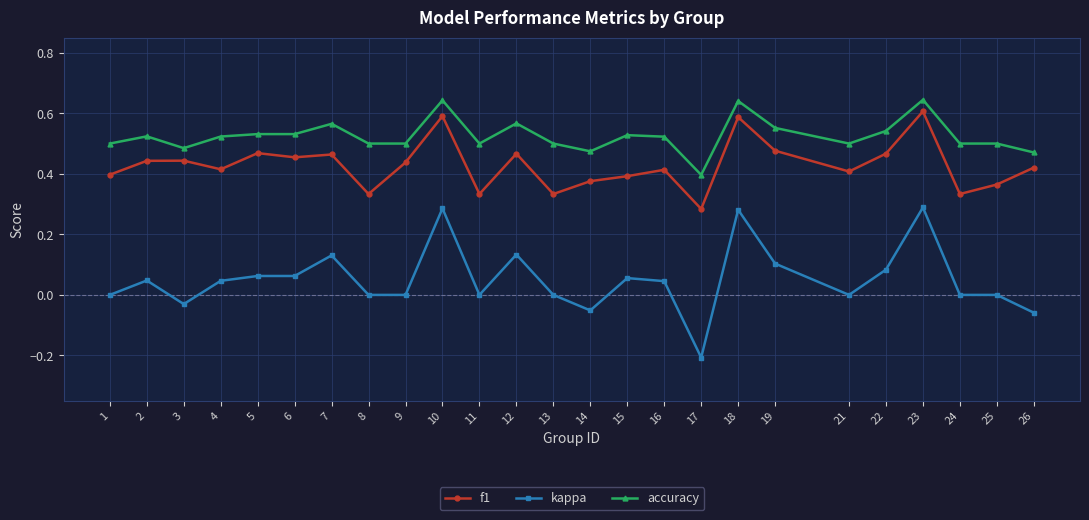

True or false: accuracy and kappa cross at least once.

False